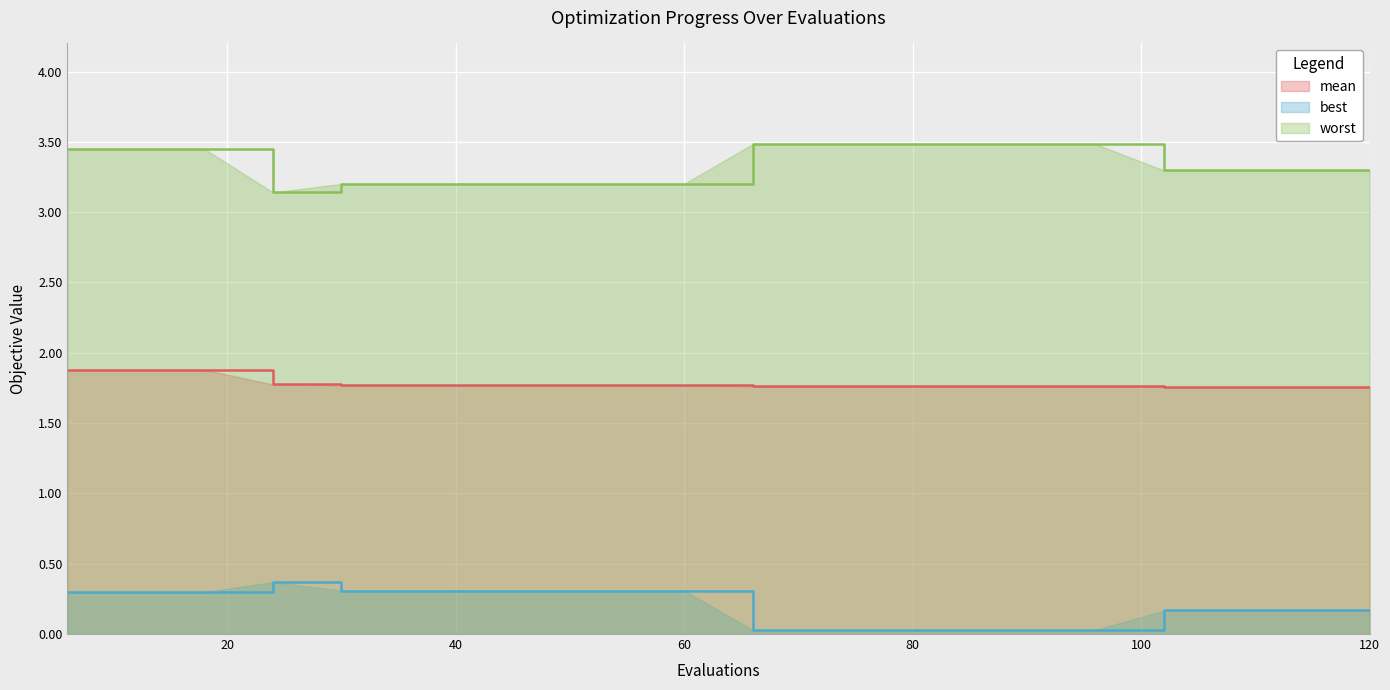

At how many categories does at least one series exceed 2?

20